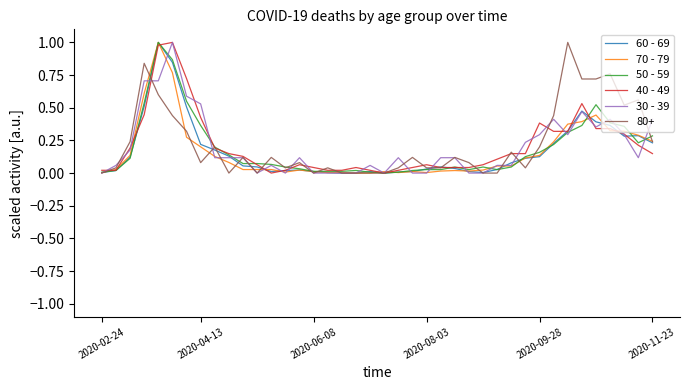

What is the maximum value for 30 - 39?

1.0